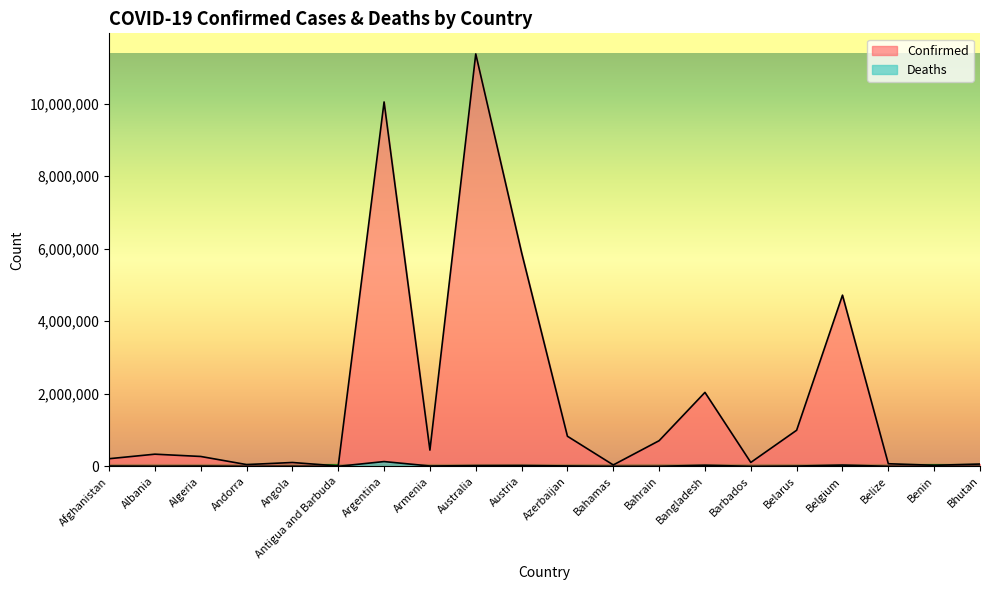

What is the label of the 2nd point from the left?

Albania